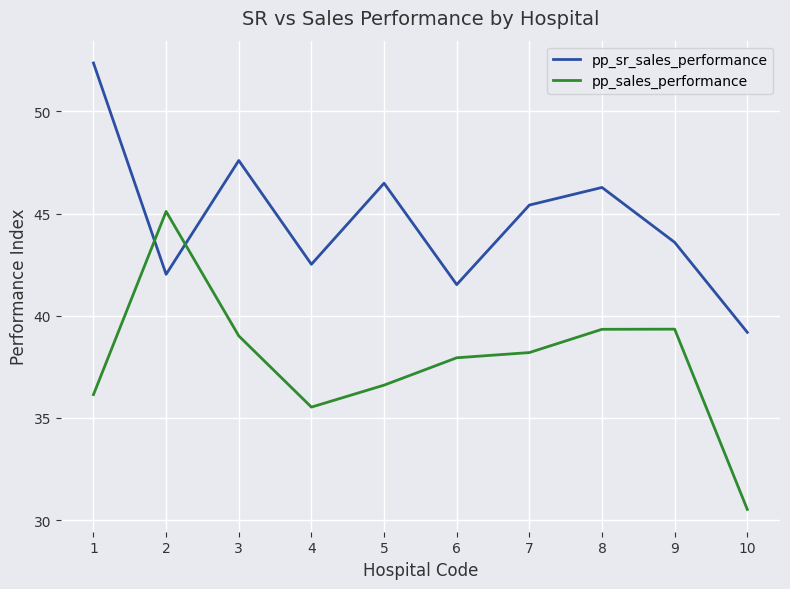

The pp_sr_sales_performance series shows 53.0 at 10. True or false?

False